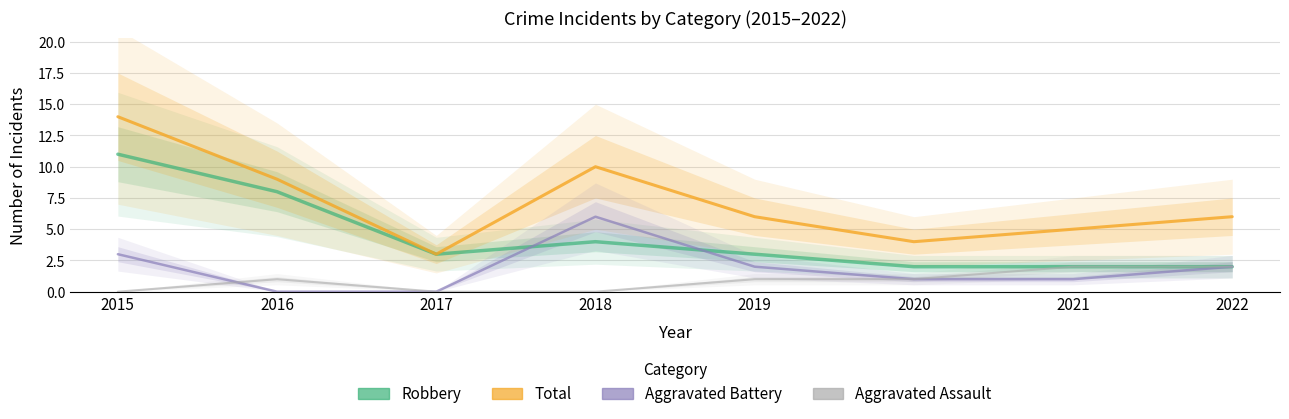

Reading right to left, transcribe all the data shown in this chart.

Robbery: 2022=2	2021=2	2020=2	2019=3	2018=4	2017=3	2016=8	2015=11
Total: 2022=6	2021=5	2020=4	2019=6	2018=10	2017=3	2016=9	2015=14
Aggravated Battery: 2022=2	2021=1	2020=1	2019=2	2018=6	2017=0	2016=0	2015=3
Aggravated Assault: 2022=2	2021=2	2020=1	2019=1	2018=0	2017=0	2016=1	2015=0